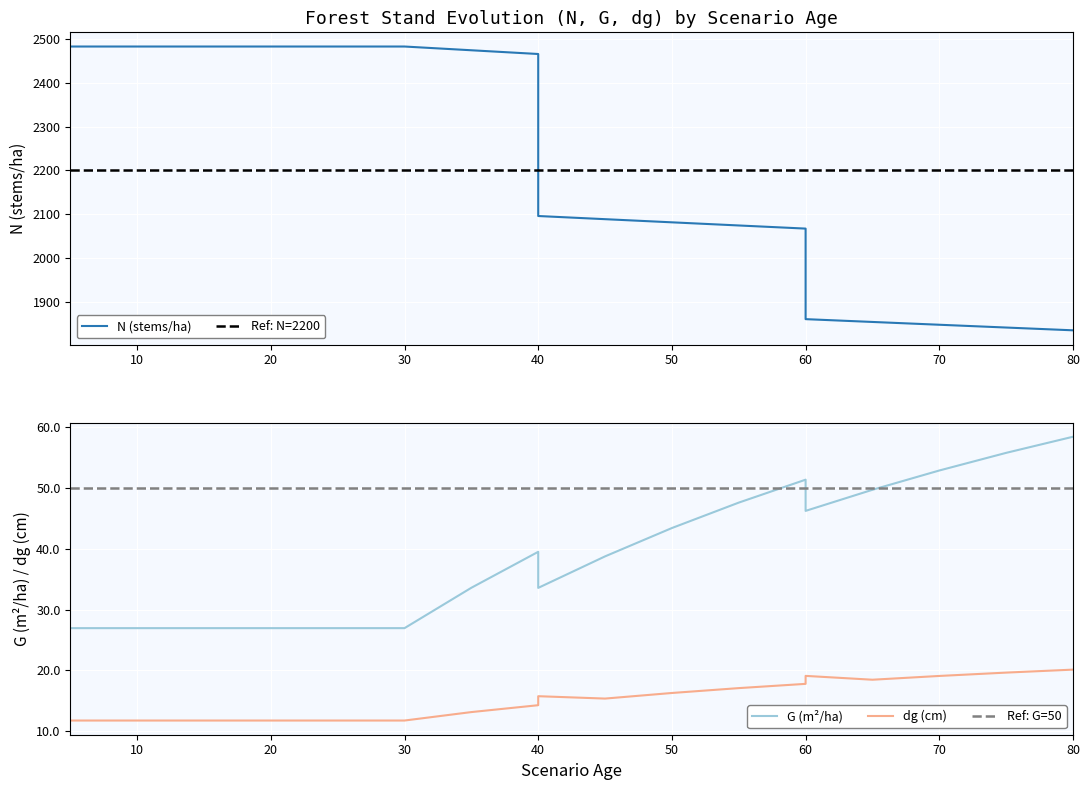

How many distinct data groups are displayed?

3